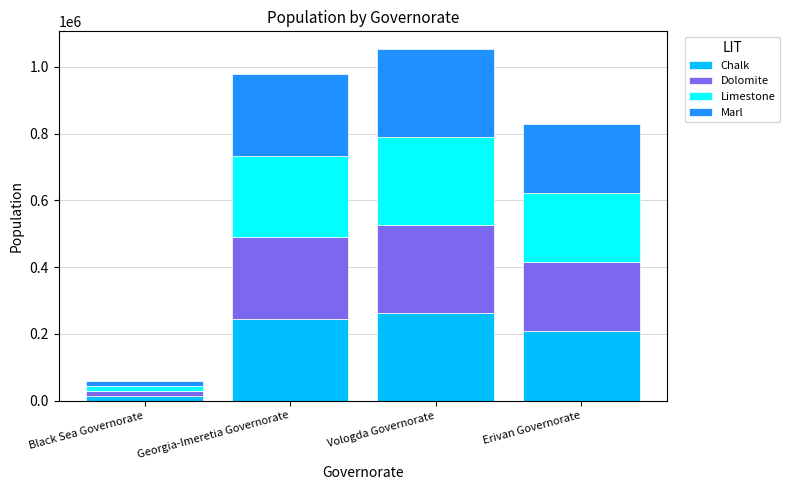

List the labels in order of Chalk value, smallest first.

Black Sea Governorate, Erivan Governorate, Georgia-Imeretia Governorate, Vologda Governorate